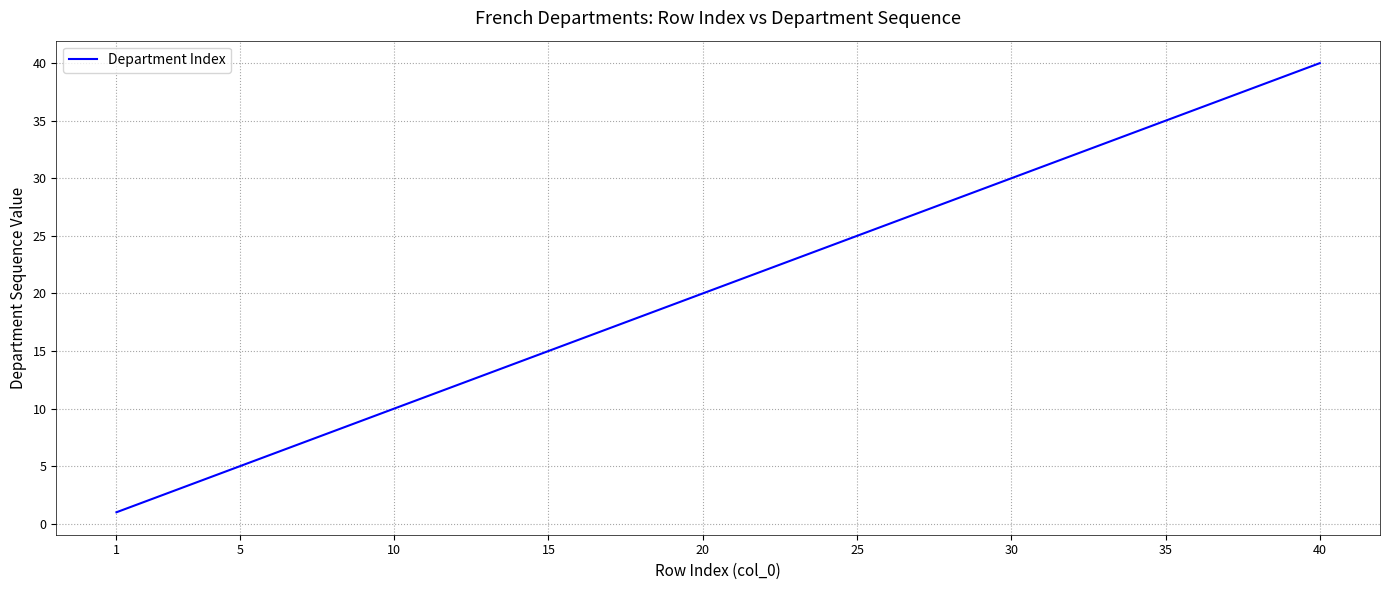

What is the difference between the maximum and minimum values?

39